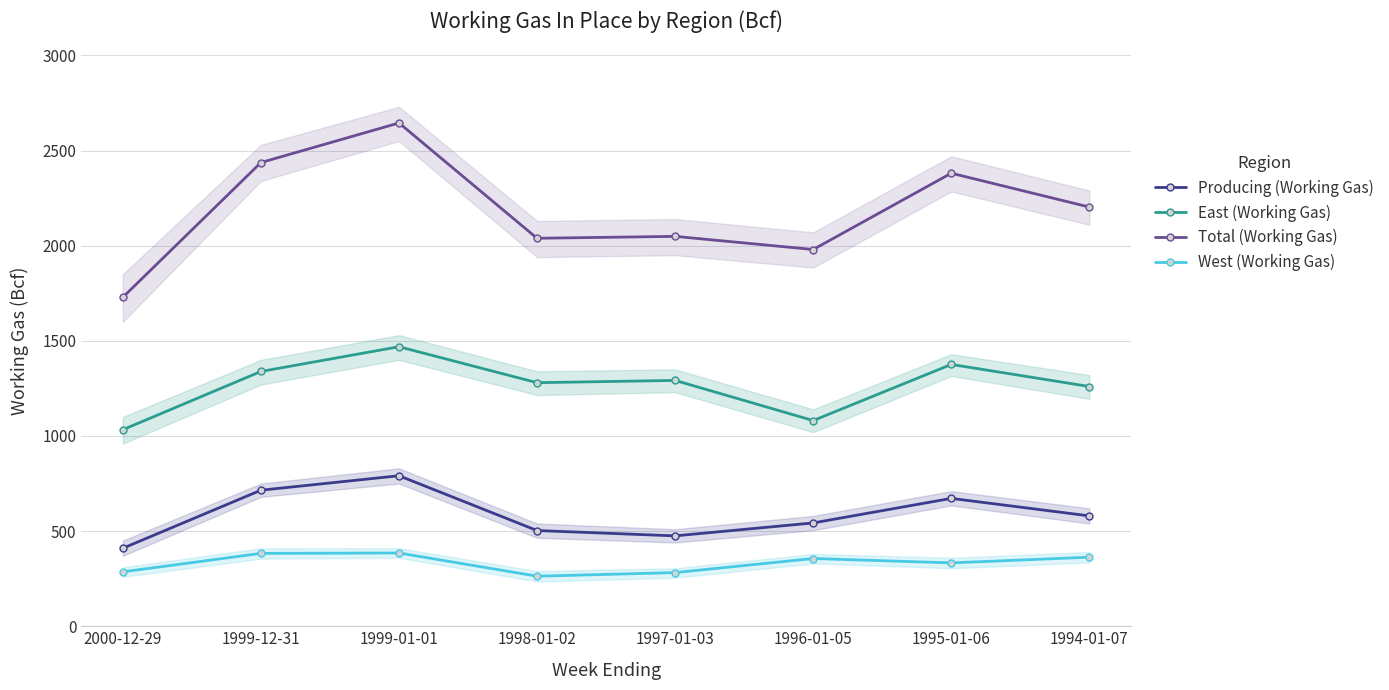

What is the label of the 7th point from the right?

1999-12-31